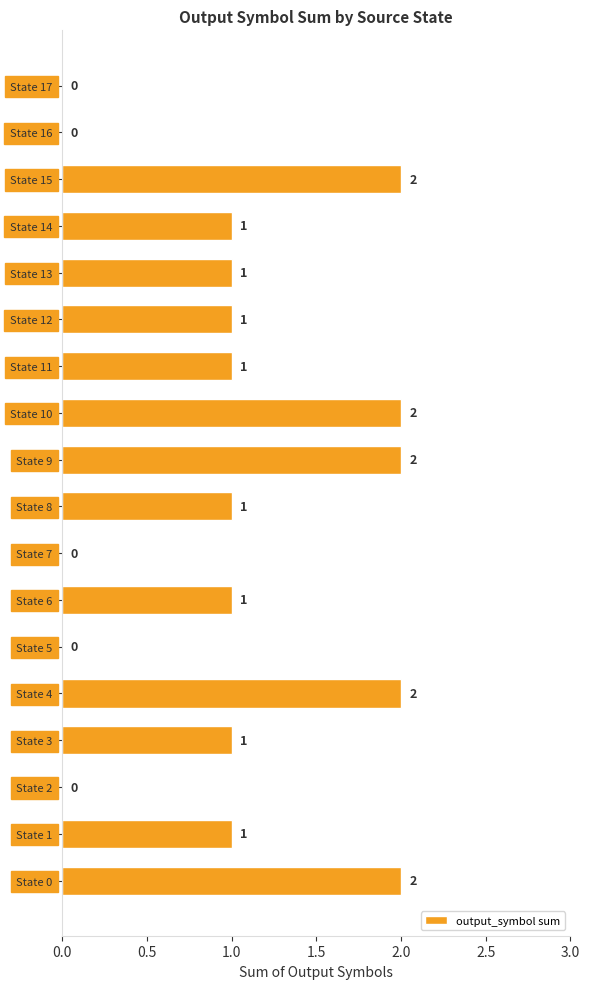

Between State 0 and State 5, which is larger?

State 0